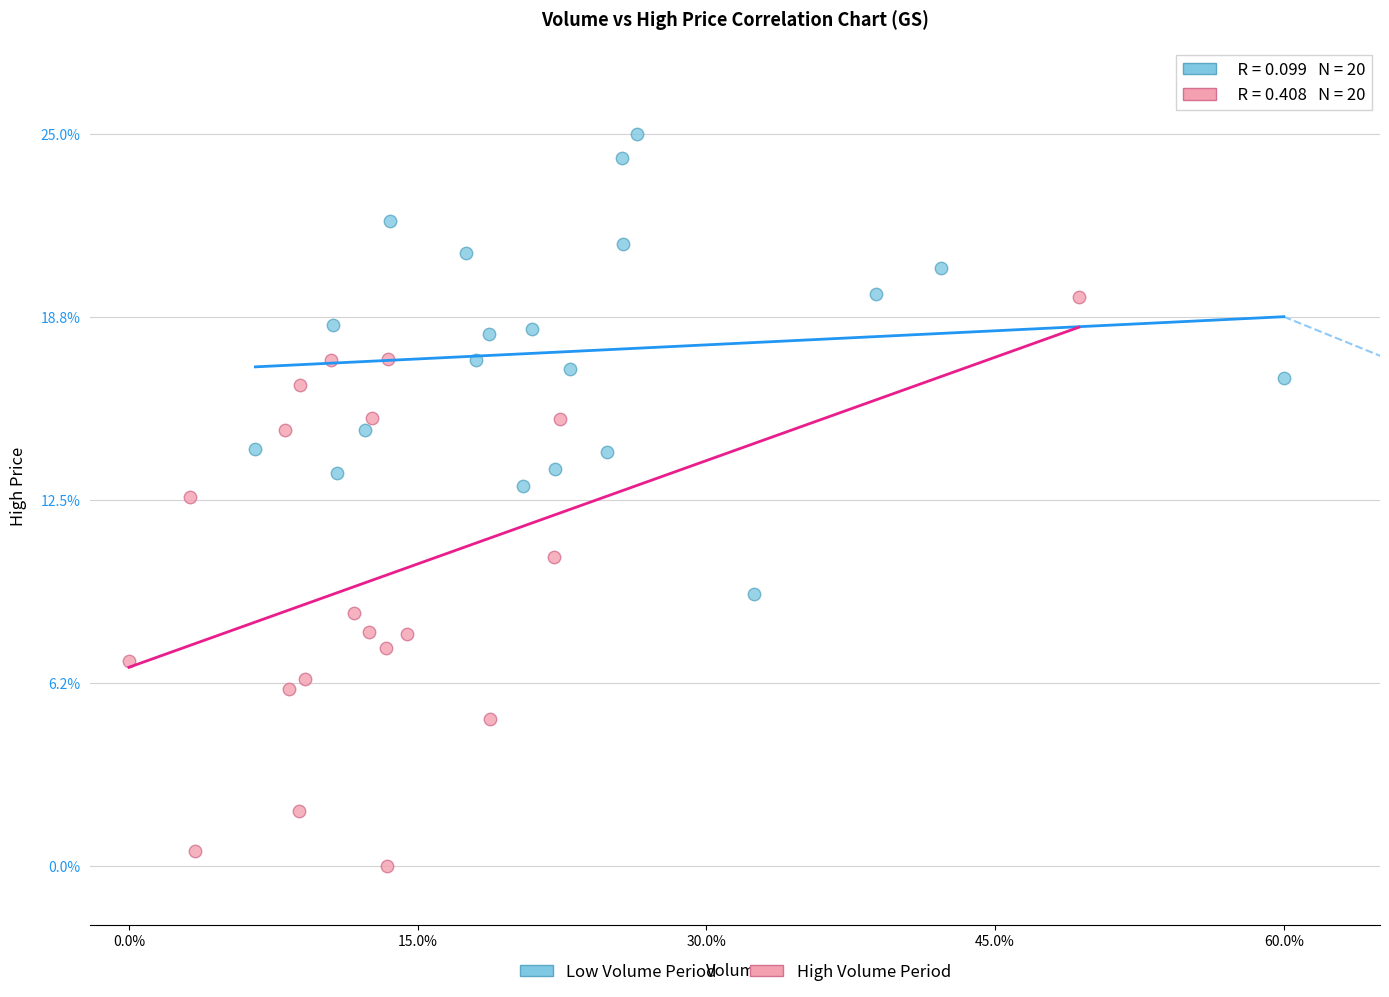

Which series reaches the minimum Y coordinate?

High Volume Period